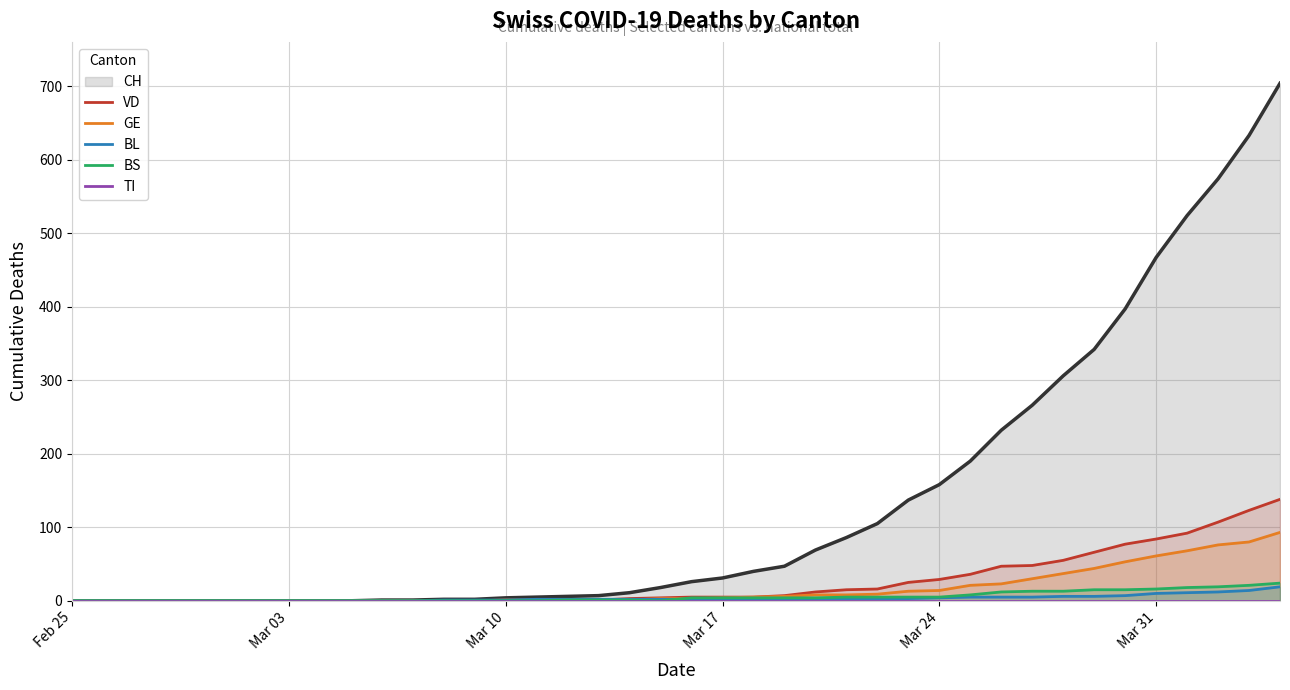

Does the chart have visible grid lines?

Yes